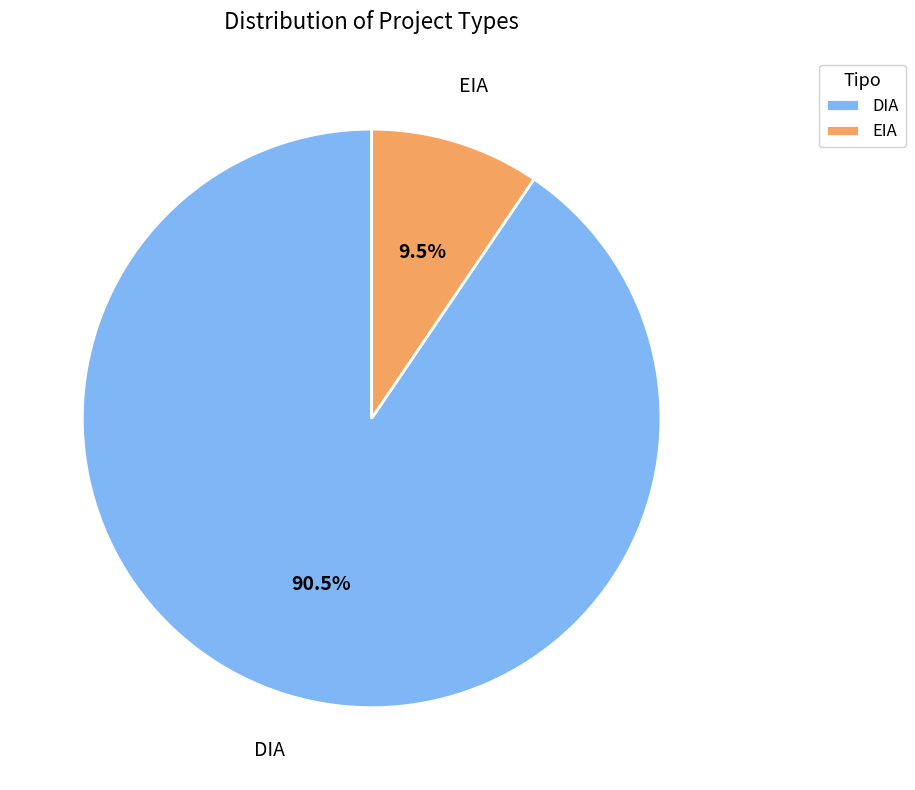

Rank the categories by value from lowest to highest.

EIA, DIA